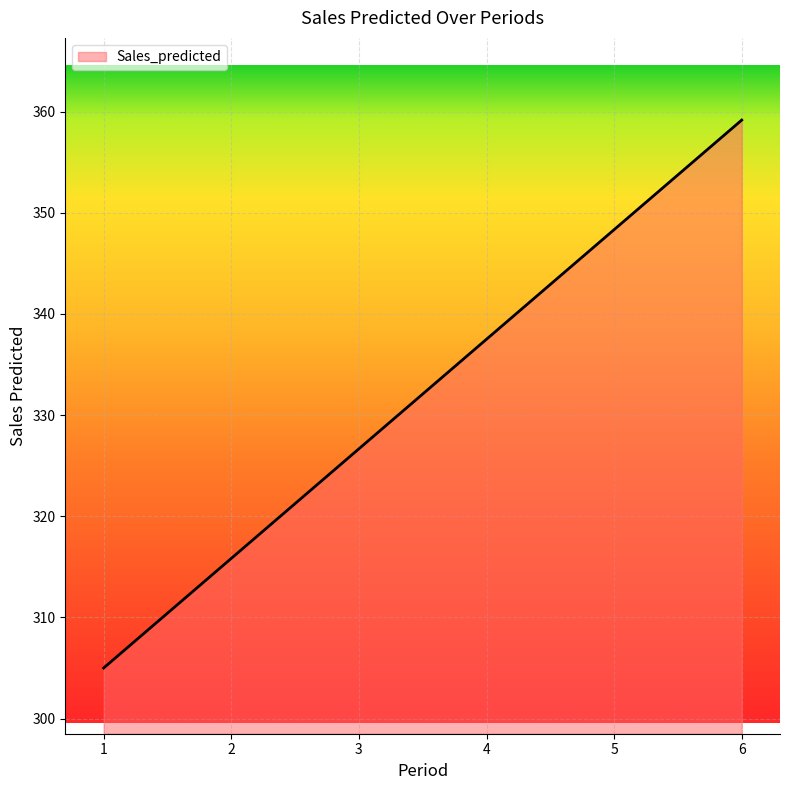

What is the greatest value displayed?

359.2